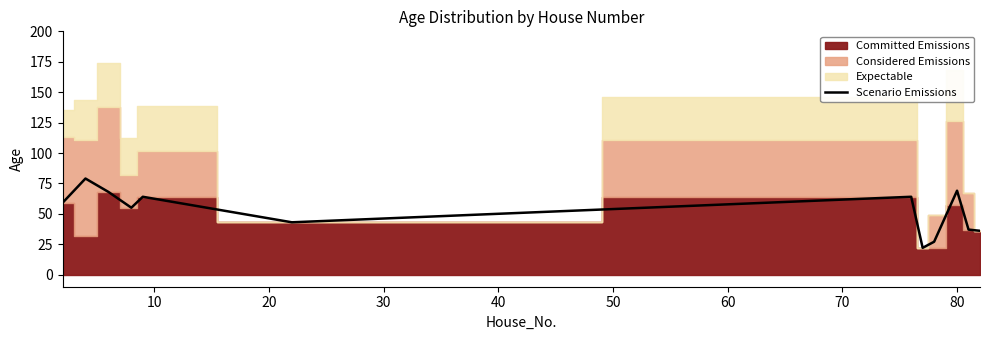

The value at 60 is 15. True or false?

False